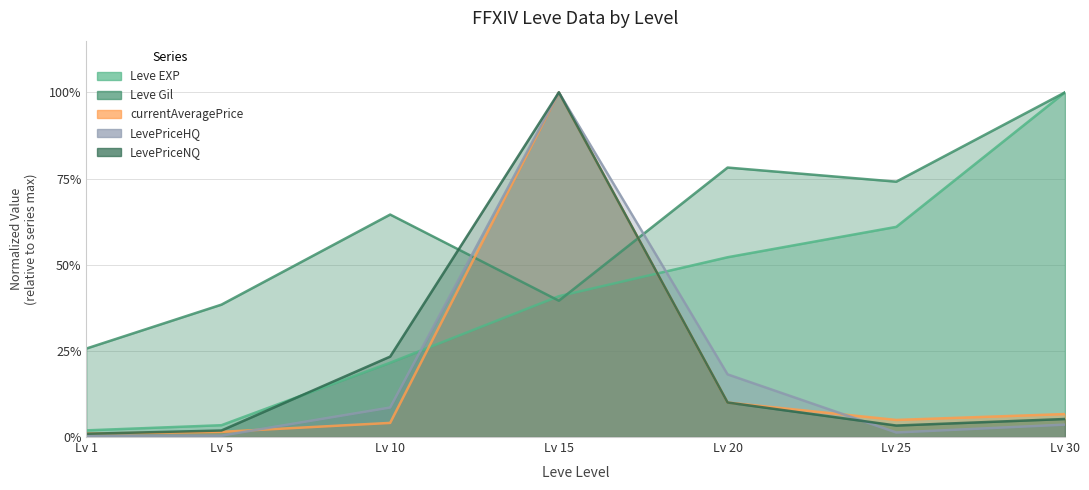

What is the difference between the highest and lowest values at Lv 5?

0.4